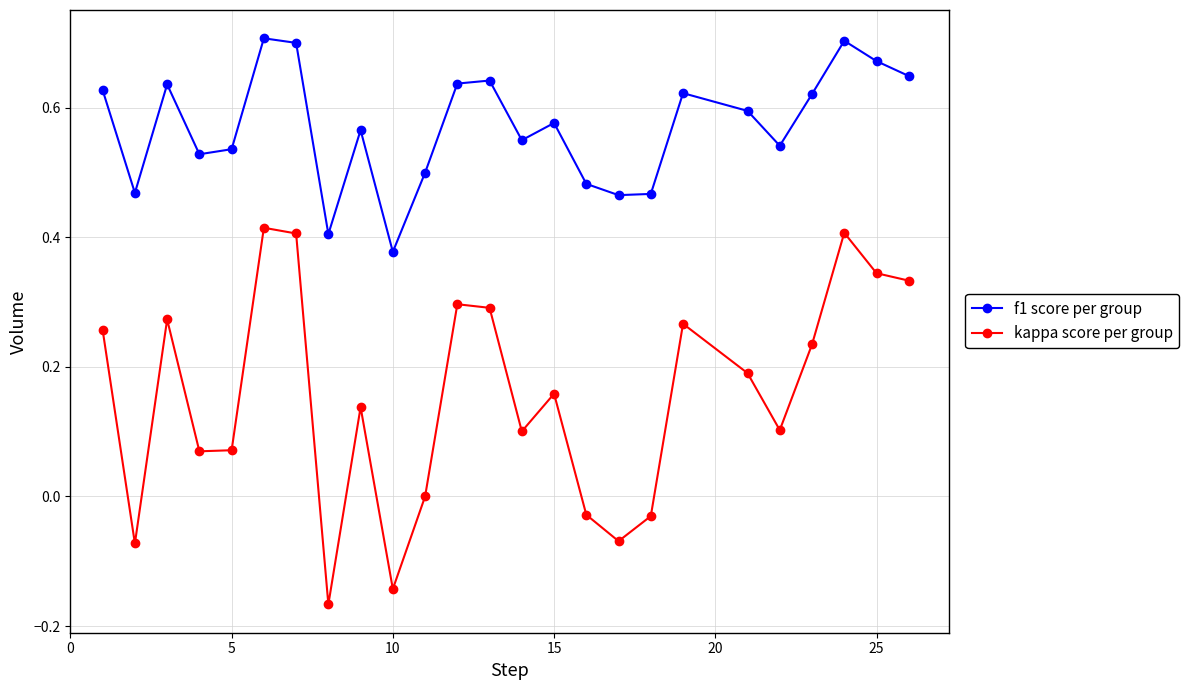

True or false: kappa score per group and f1 score per group cross at least once.

False